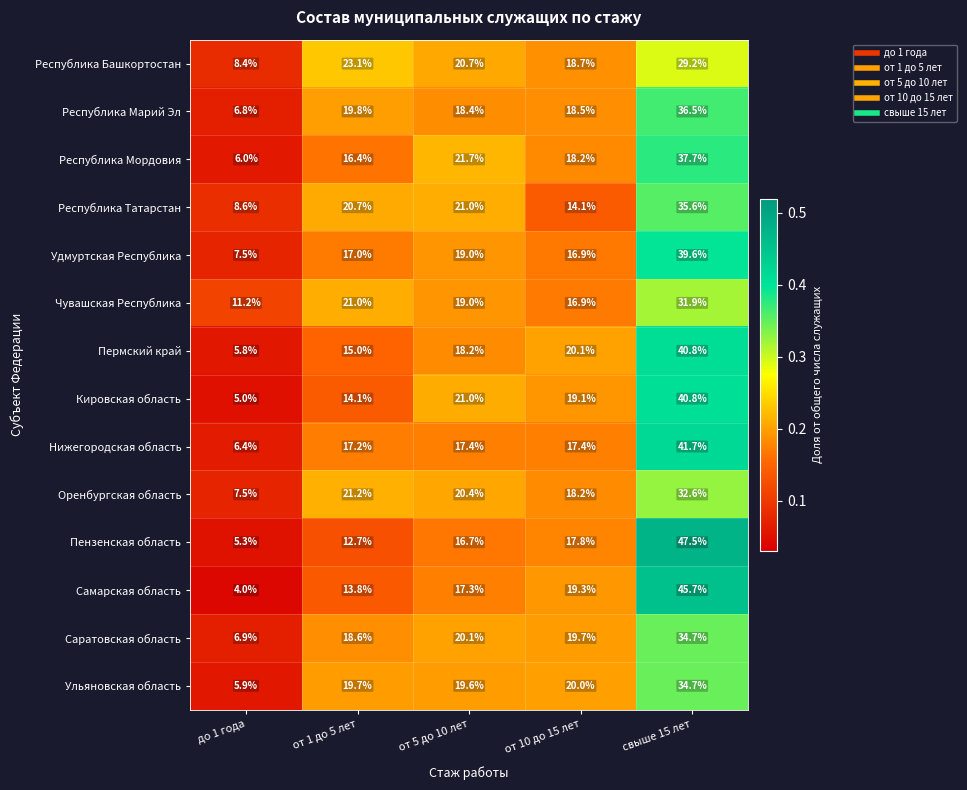

What is the approximate value of Ульяновская область at до 1 года?

5.9